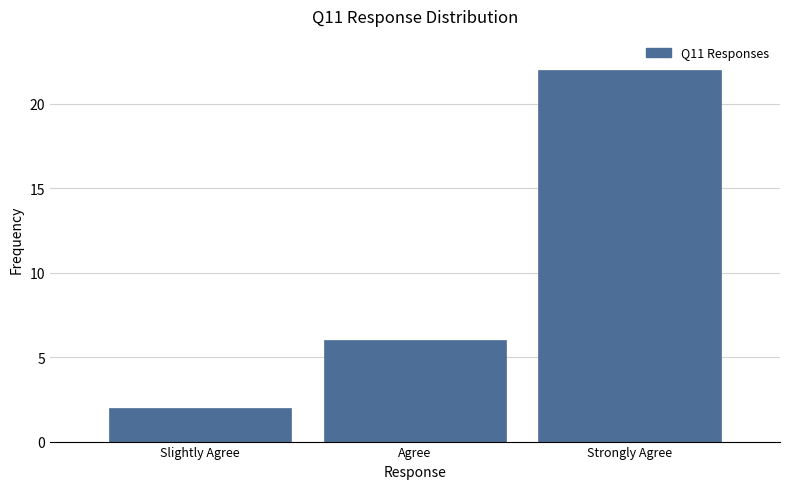

Reading left to right, transcribe all the data shown in this chart.

Slightly Agree=2	Agree=6	Strongly Agree=22